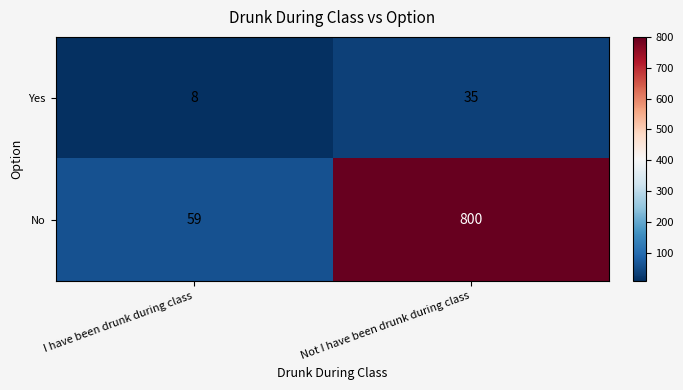

Read the Yes value at I have been drunk during class, to the nearest 10.

10